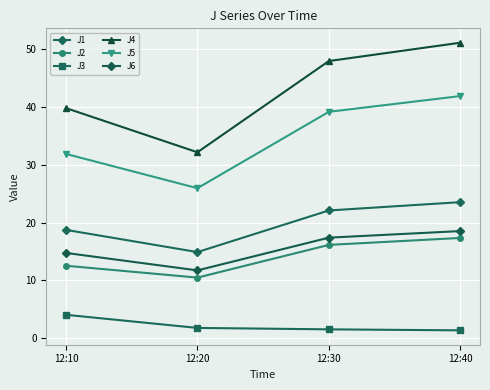

Is the value of J4 at 12:30 greater than the value of J1 at 12:10?

Yes